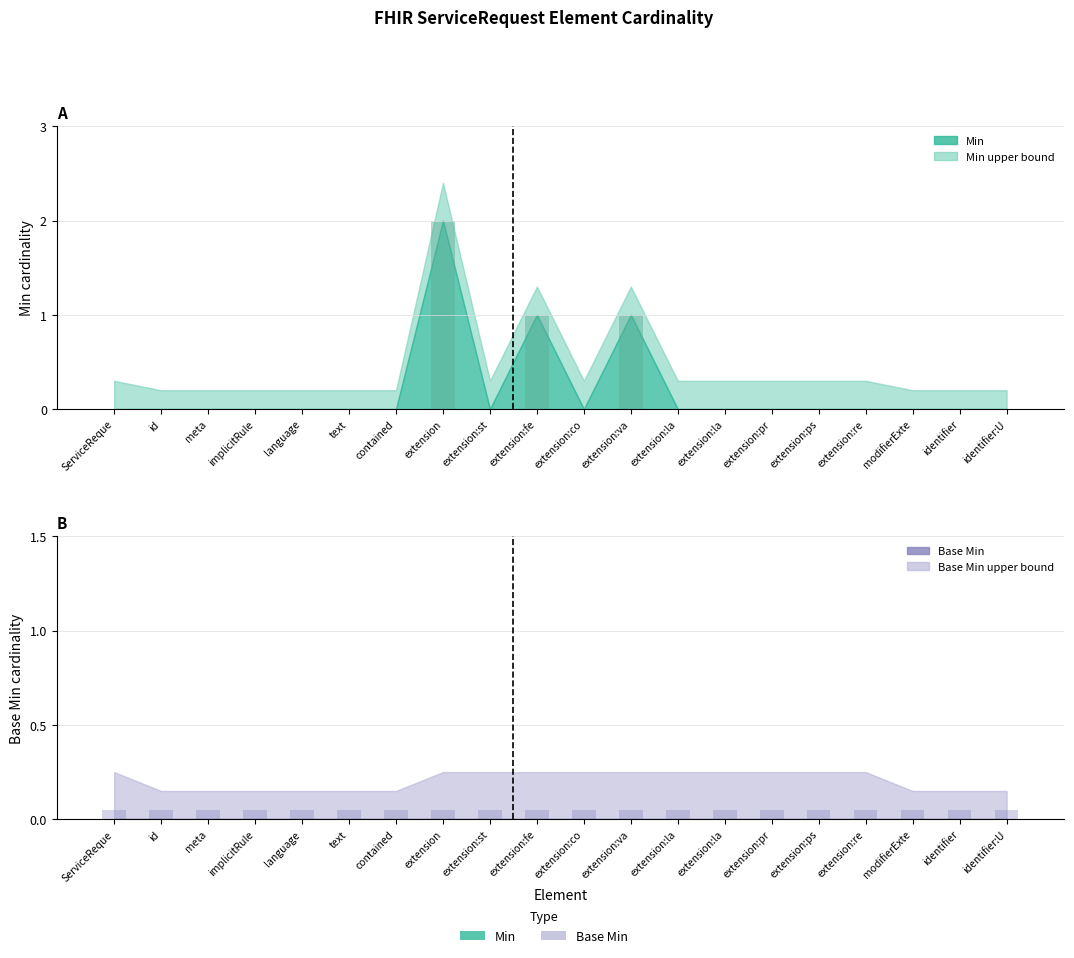

At which category does the chart reach its minimum across all series?

ServiceReque